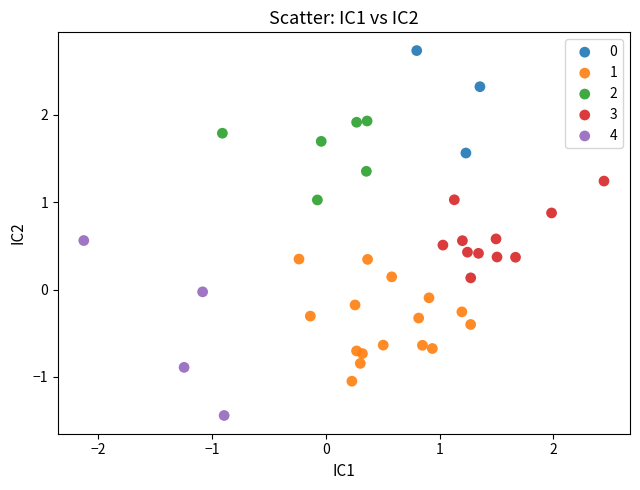

Which series has the largest Y range (max minus min)?

4